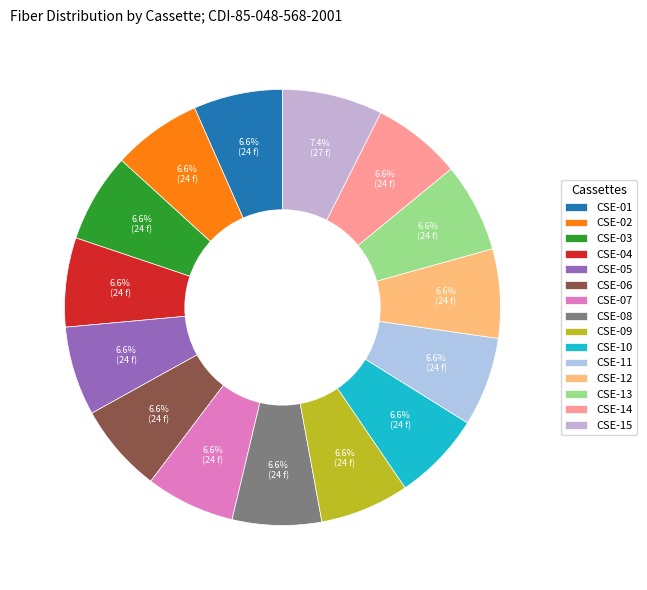

Count the number of slices in the pie.

15